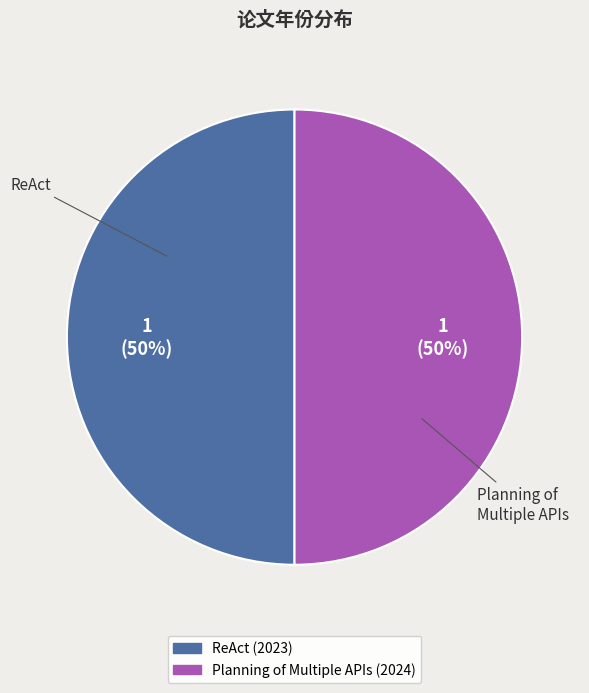

Is it true that Planning of Multiple APIs is 50% of the pie?

True